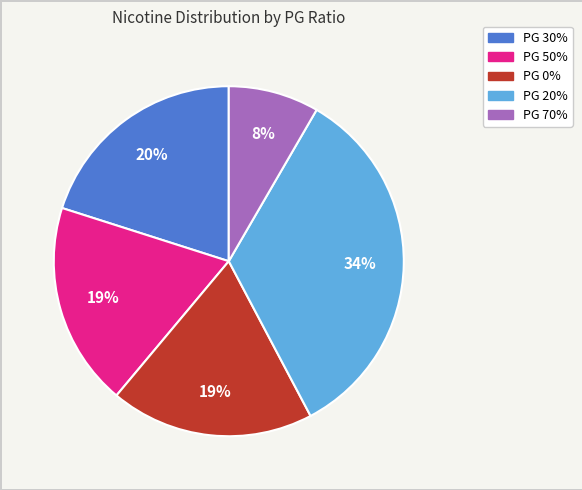

To the nearest percent, what is the difference between the largest and smallest slice percentages?

26%